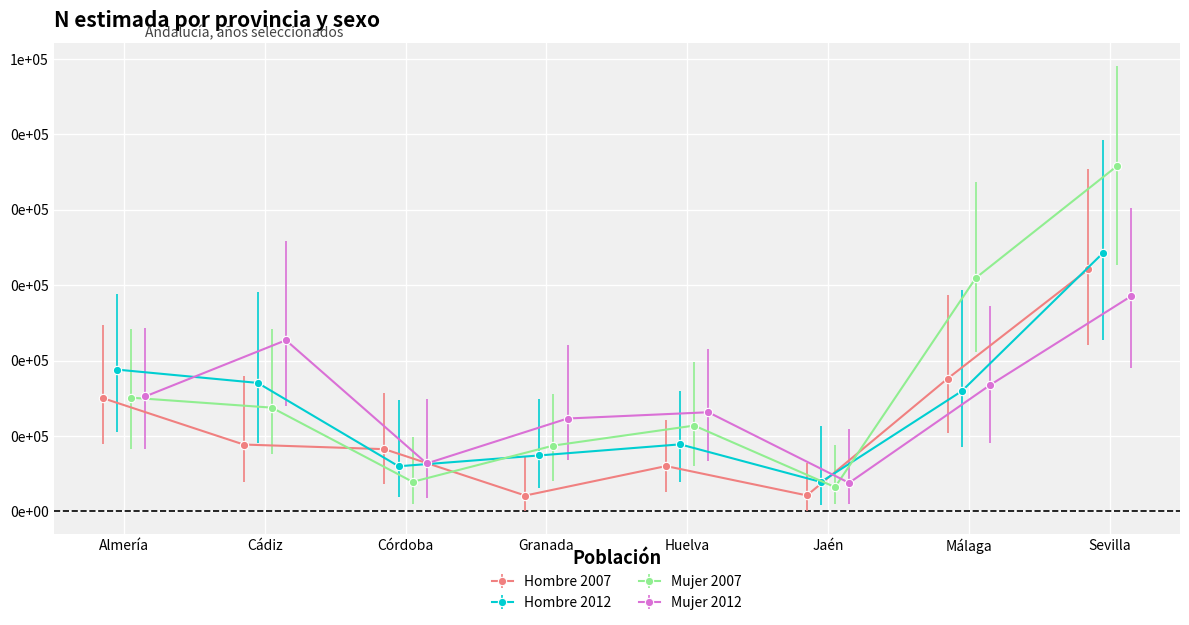

Is the value of Mujer 2007 at Málaga greater than the value of Hombre 2012 at Cádiz?

Yes